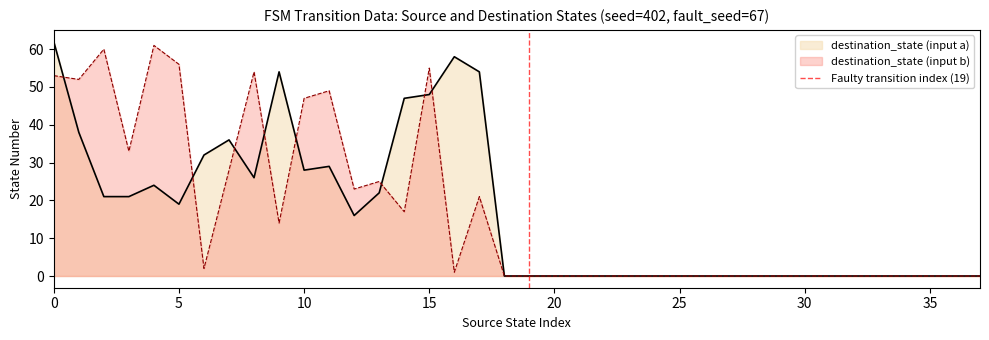

What is the maximum value for destination_state (input a)?

62